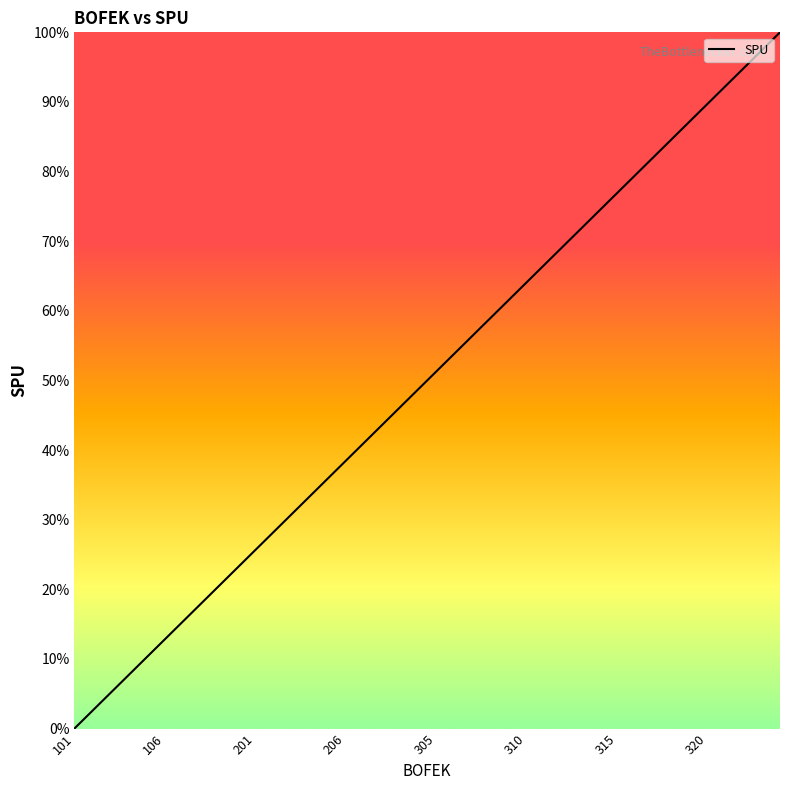

What is the difference between the maximum and minimum values?

100.0